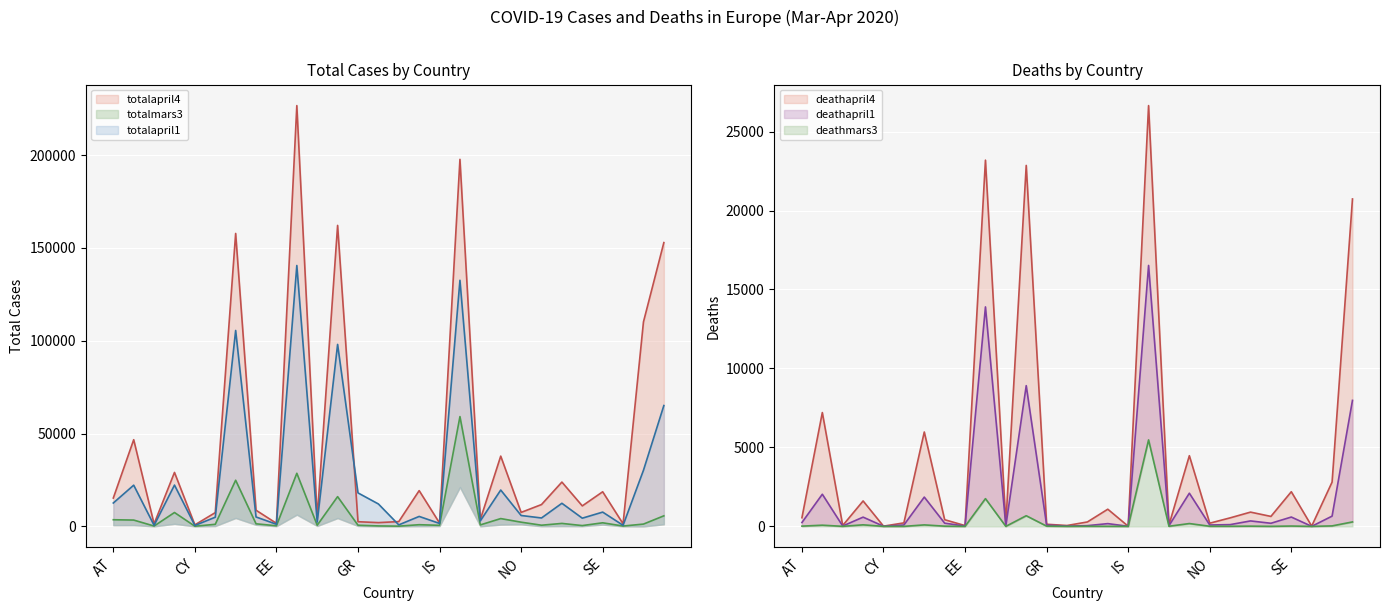

The deathmars3 series shows 281 at UK. True or false?

True